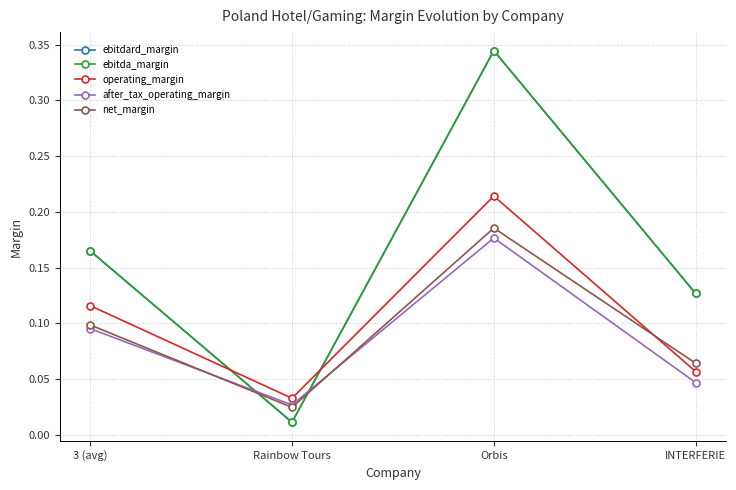

The value of after_tax_operating_margin at INTERFERIE is 0.1. True or false?

False